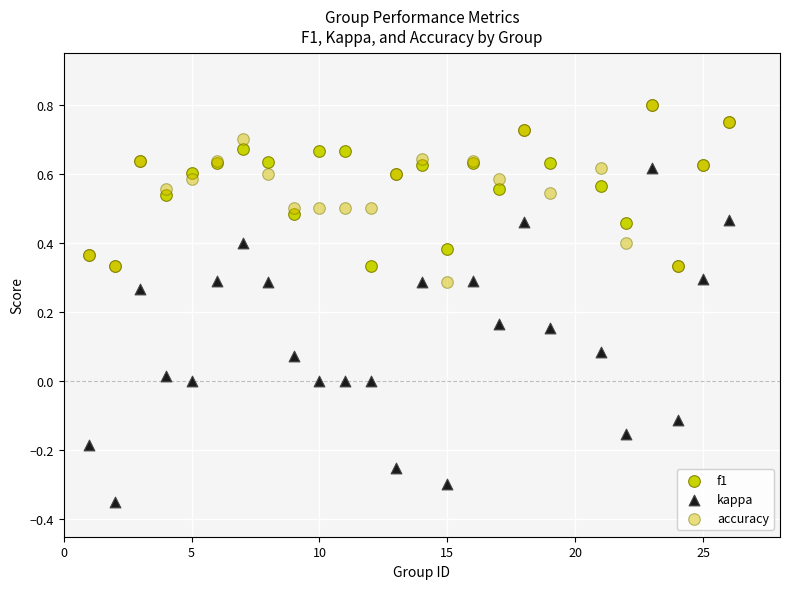

What are all the series names shown in the legend?

f1, kappa, accuracy